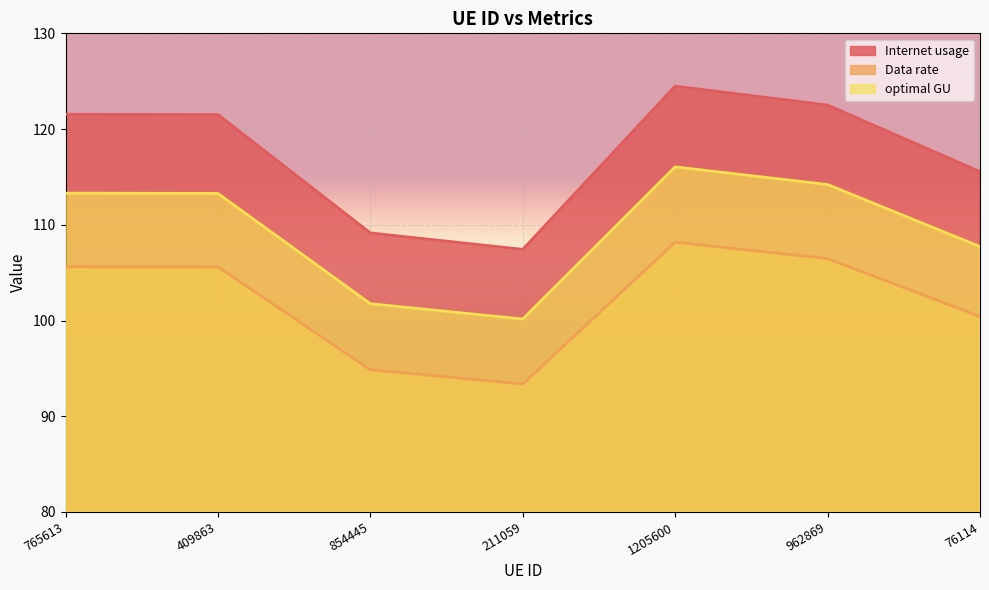

At which label is Internet usage closest to 115?

76114